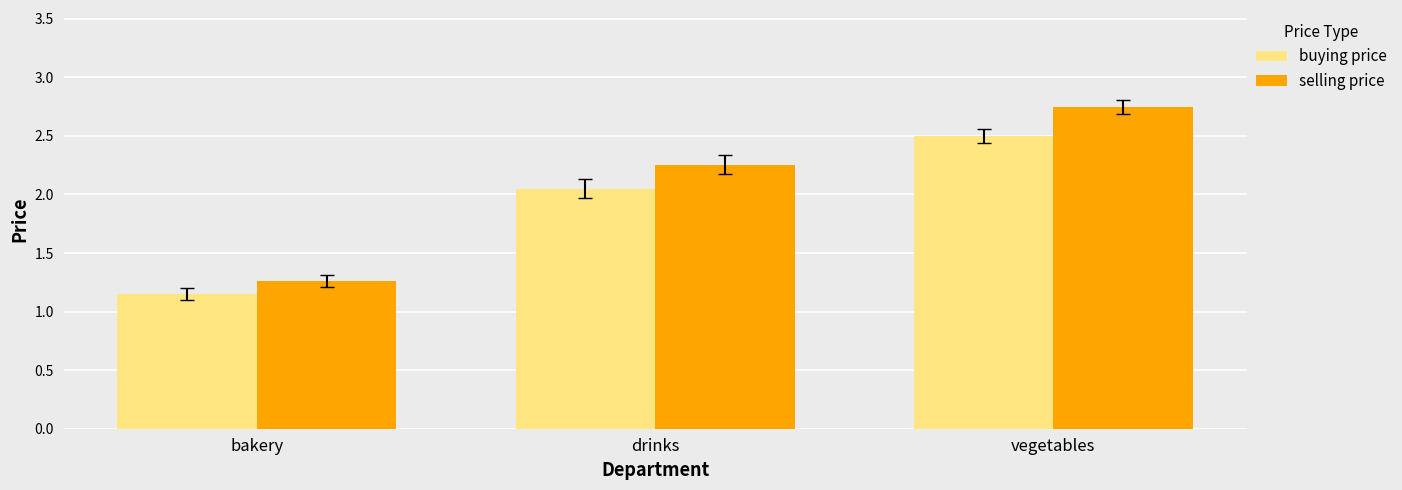

What is the average value of the buying price series?

1.9